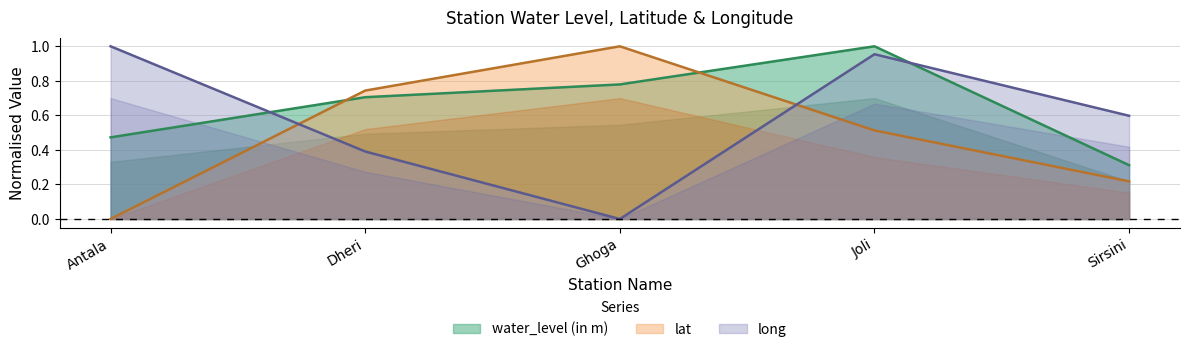

In lat, how many points are higher than both neighbors (excluding endpoints)?

1